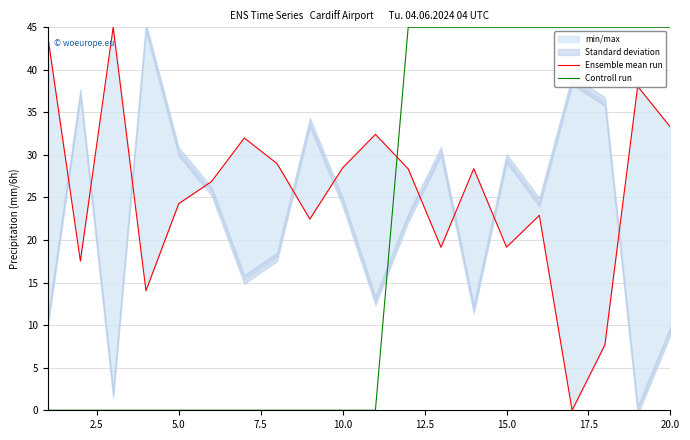

Which series ends up on top after the final intersection of Ensemble mean run and Controll run?

Controll run